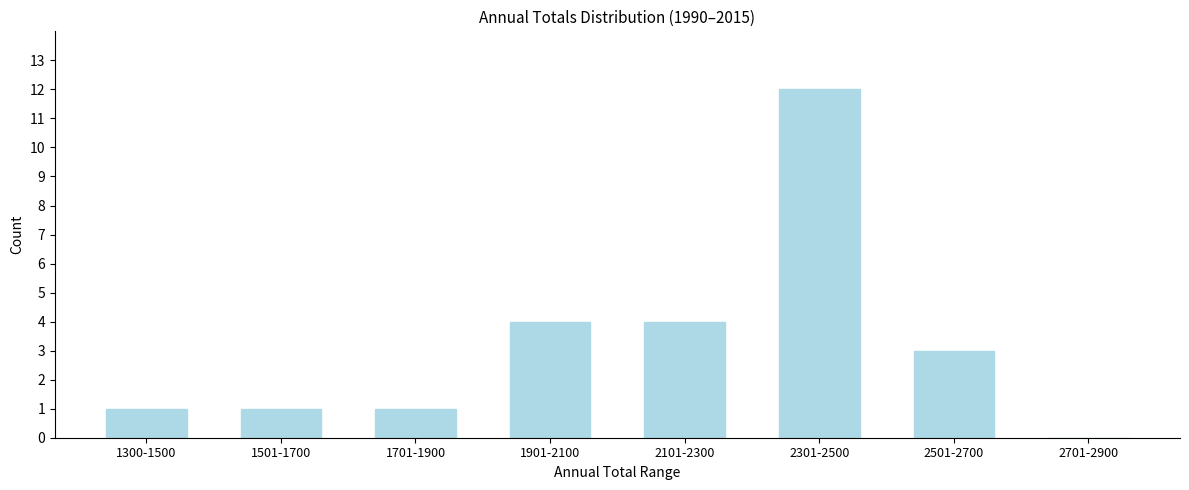

Reading left to right, transcribe all the data shown in this chart.

1300-1500=1	1501-1700=1	1701-1900=1	1901-2100=4	2101-2300=4	2301-2500=12	2501-2700=3	2701-2900=0